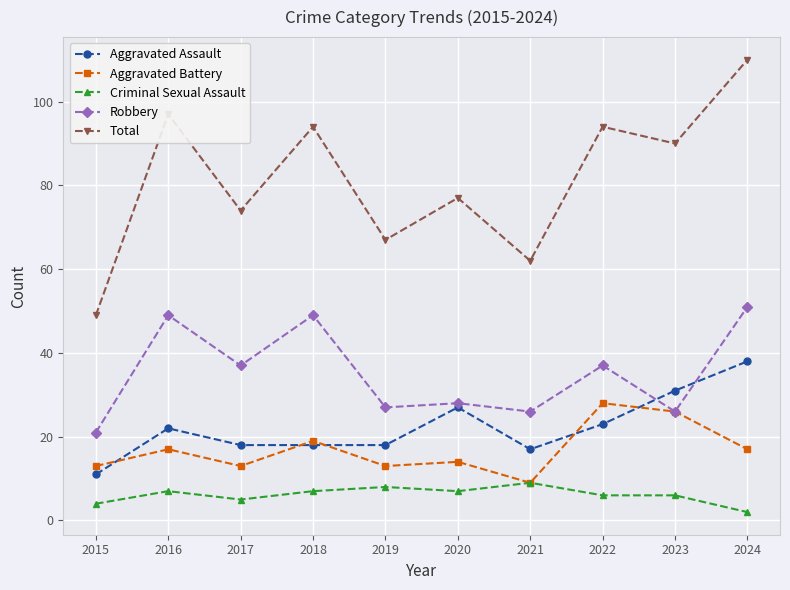

True or false: Aggravated Battery and Total cross at least once.

False